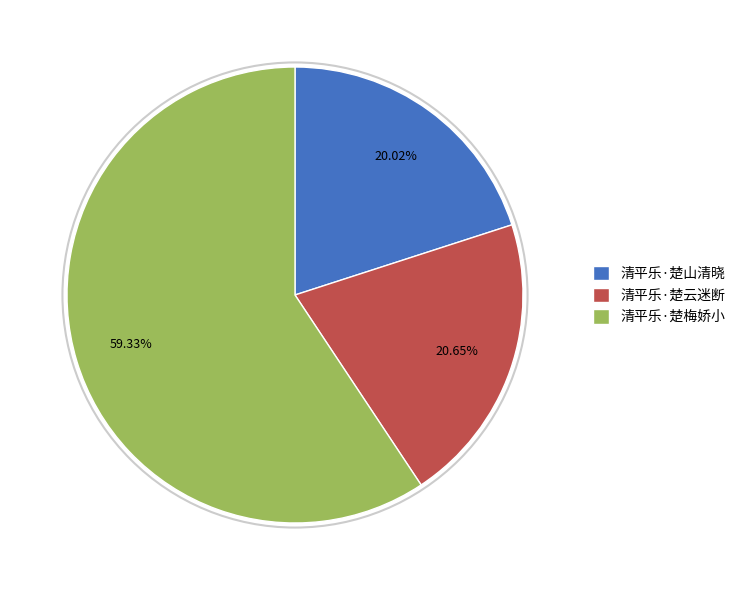

To the nearest percent, what is the difference between the largest and smallest slice percentages?

39%